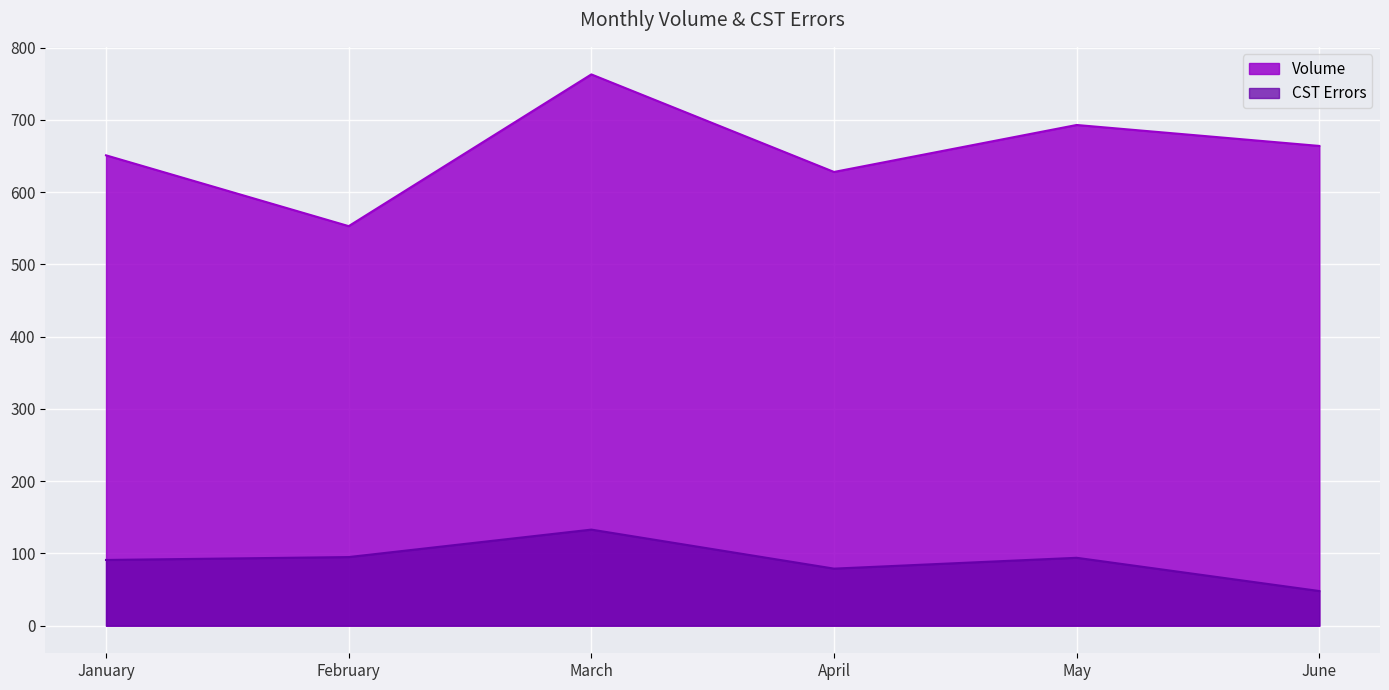

The Volume series shows 693 at May. True or false?

True